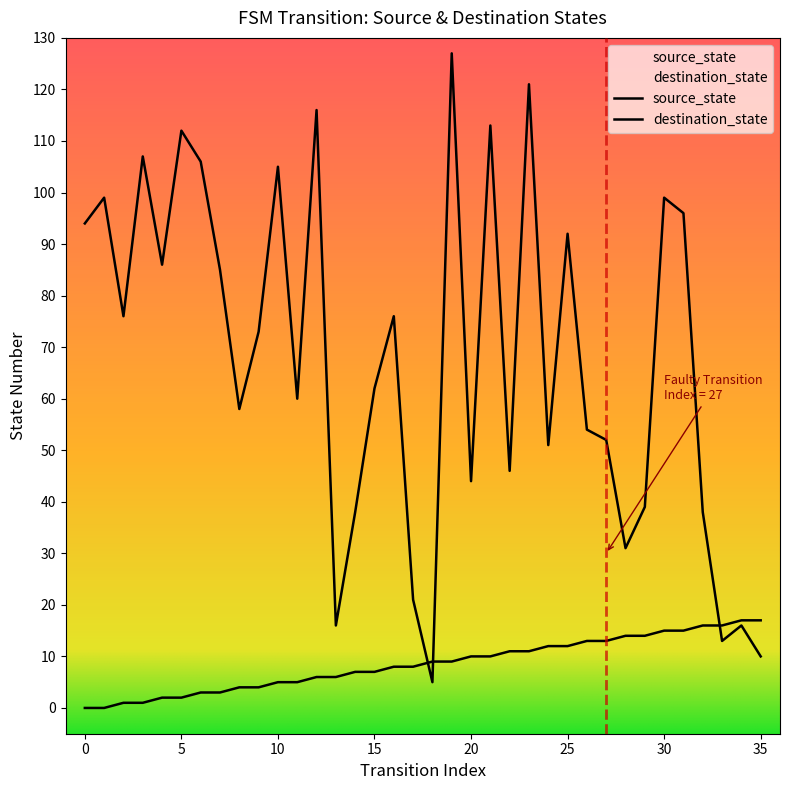

What is the total value across all series at 14?

45